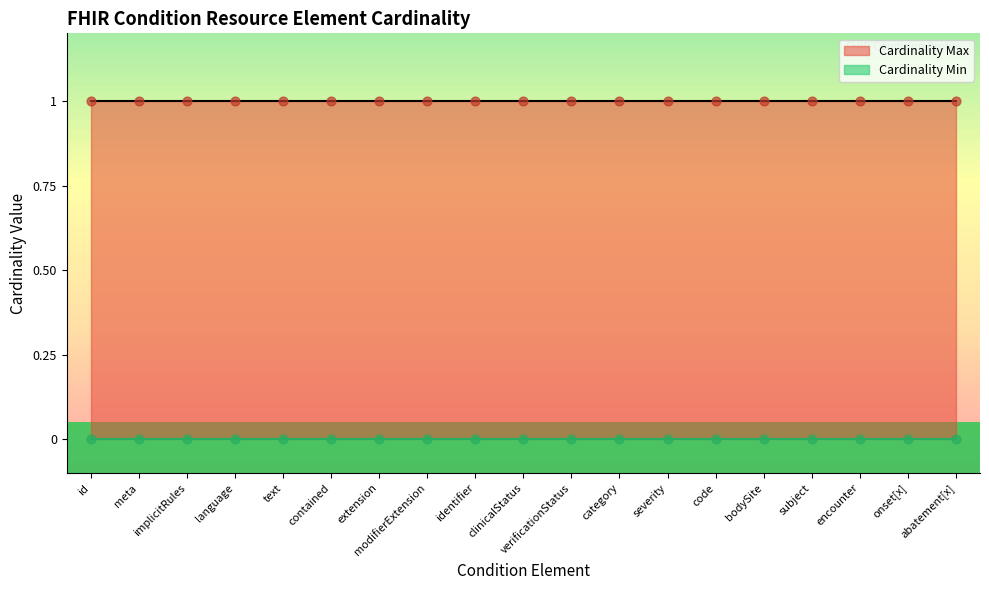

What are all the series names shown in the legend?

Cardinality Min, Cardinality Max